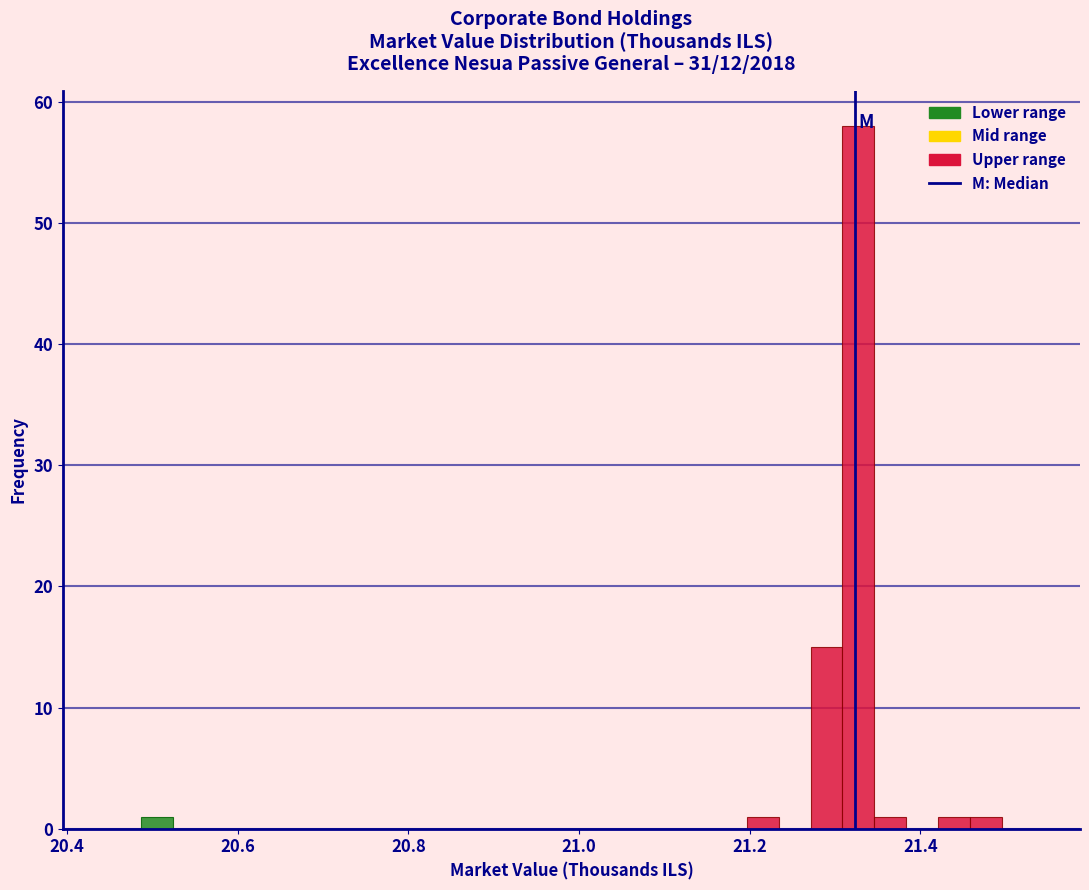

Read against the x-axis, roughly where is the centre of the tallest bar?

21.32